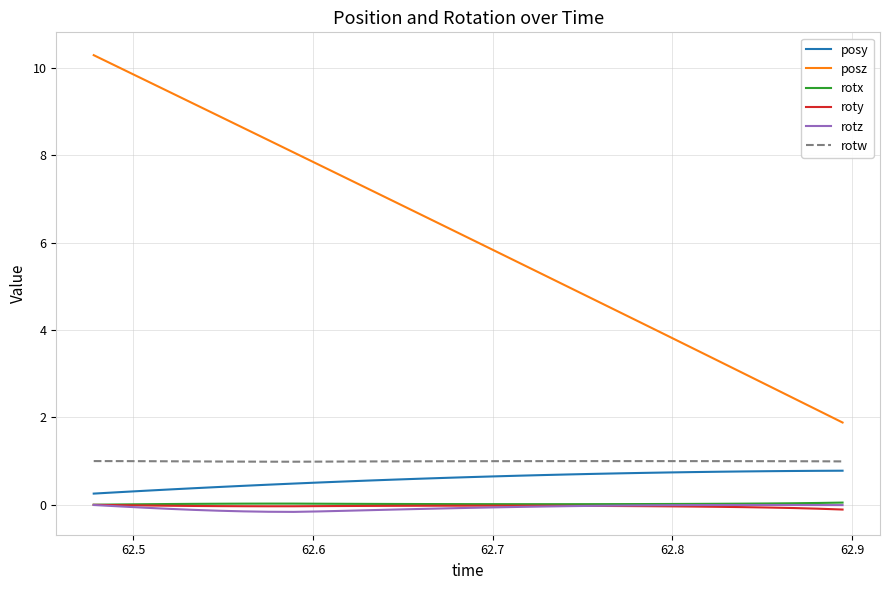

What is the greatest value displayed?

10.3